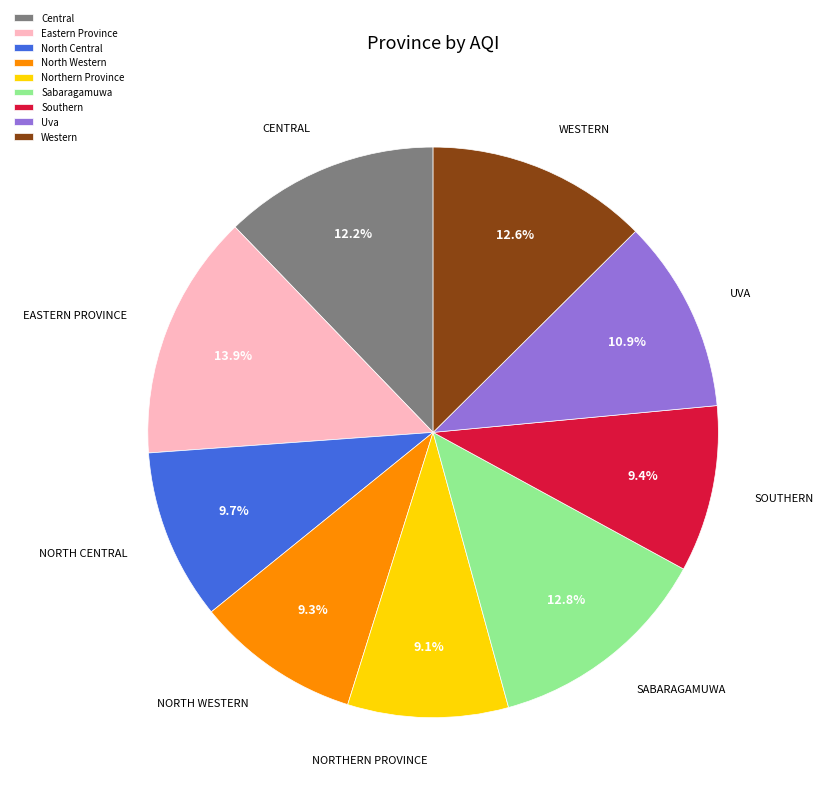

The Western slice represents 5% of the pie. True or false?

False